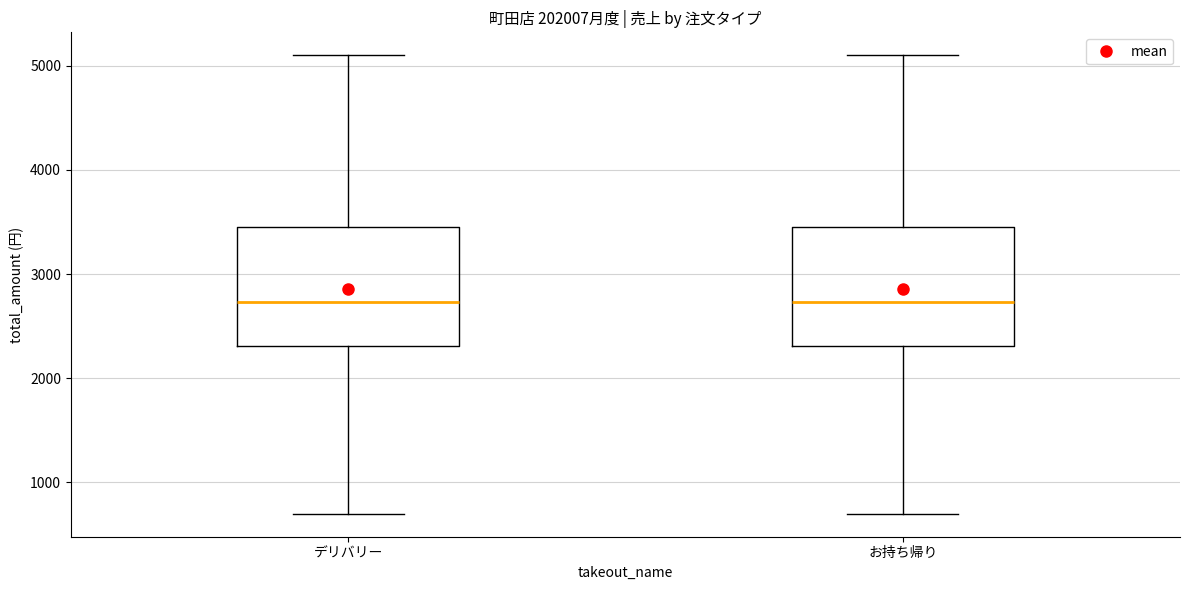

Reading left to right, read every box against the y-axis: the position of its median line, the range the box covers, and the ends of its whiskers. The values are not printed on the chart, so give them approximately, as read against the axis.

デリバリー: median 2700, box 2300 to 3500, whiskers 700 to 5100
お持ち帰り: median 2700, box 2300 to 3500, whiskers 700 to 5100